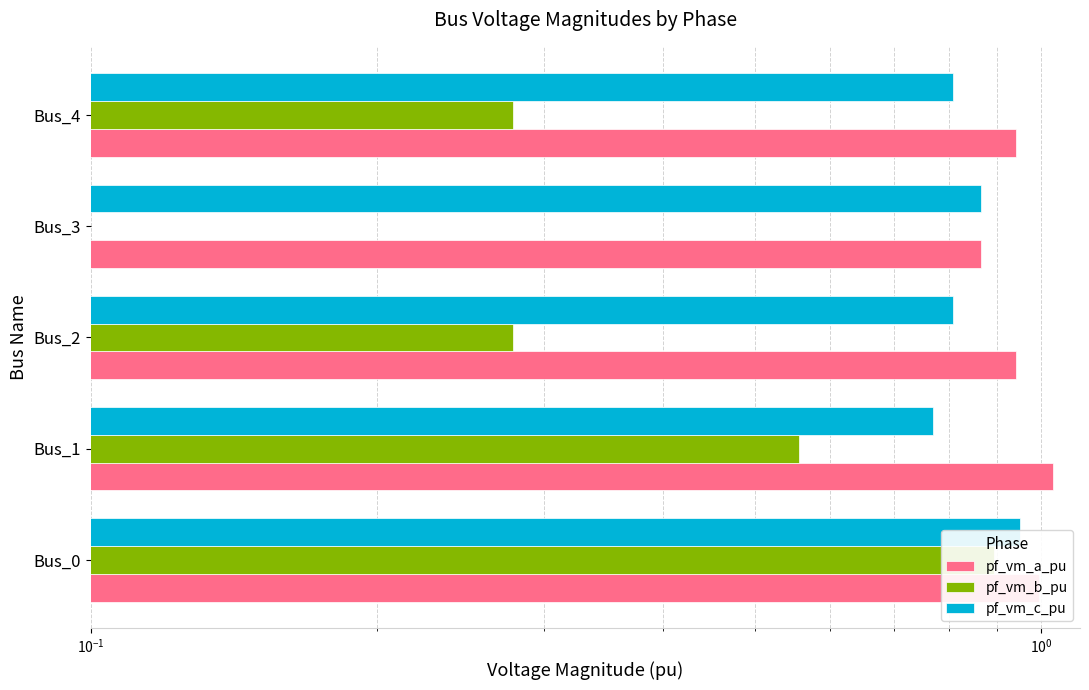

Rank the series by their maximum value, from lowest to highest.

pf_vm_b_pu, pf_vm_c_pu, pf_vm_a_pu